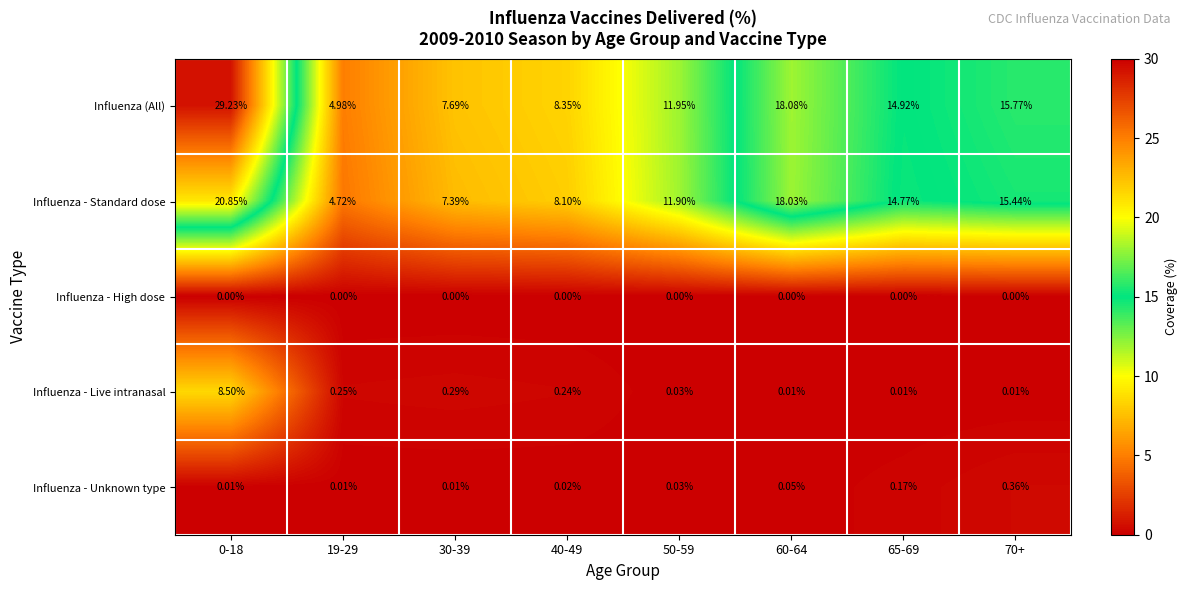

Between 19-29 and 50-59, which series saw the biggest shift?

Influenza - Standard dose